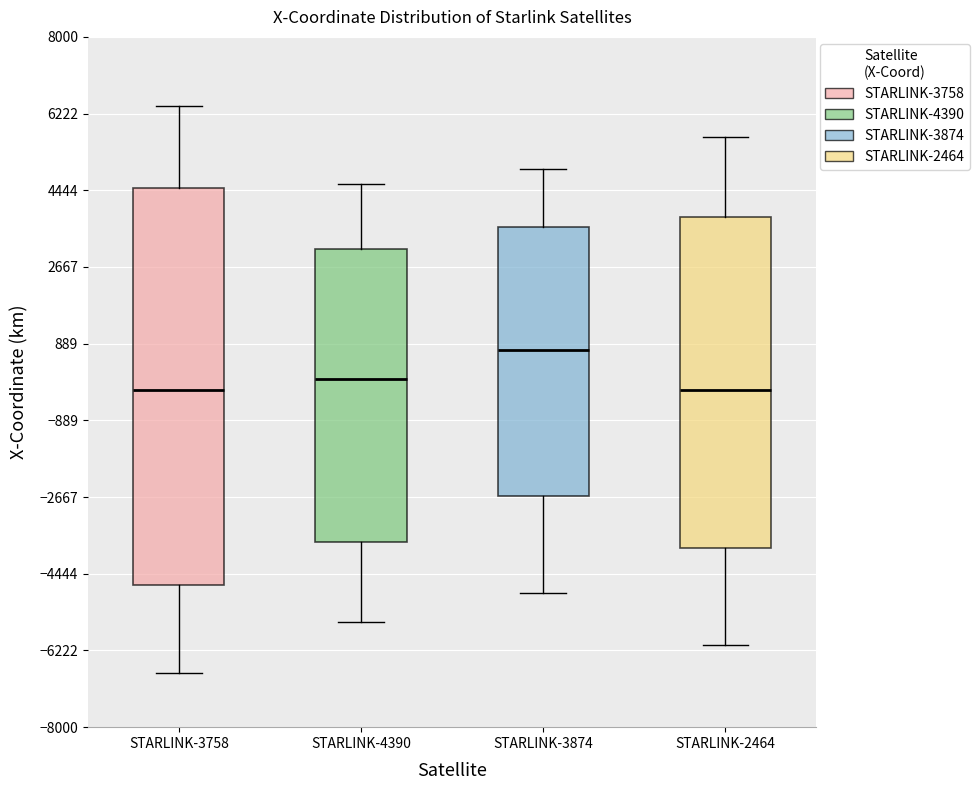

Where does the upper whisker of the box for STARLINK-3874 end on the y-axis? The values are not printed on the chart, so give them approximately, as read against the axis.

5000